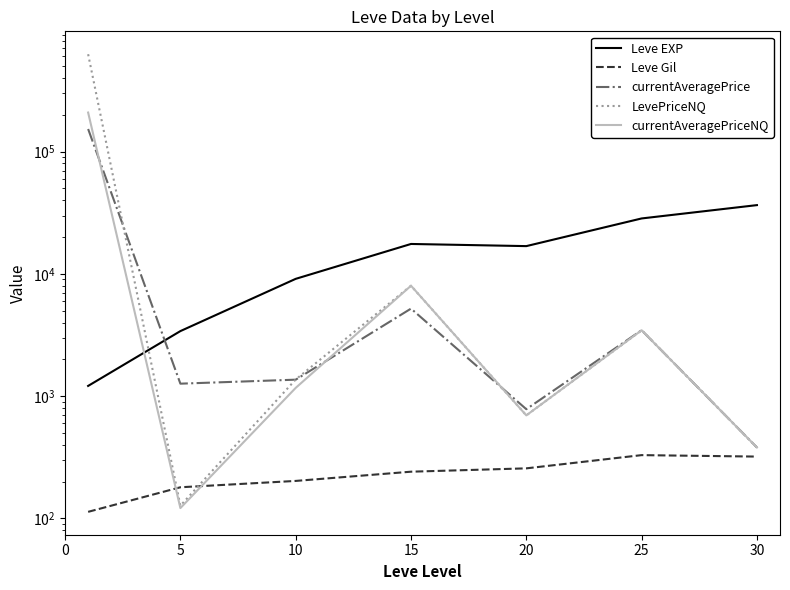

Which series ends up on top after the final intersection of currentAveragePriceNQ and Leve EXP?

Leve EXP